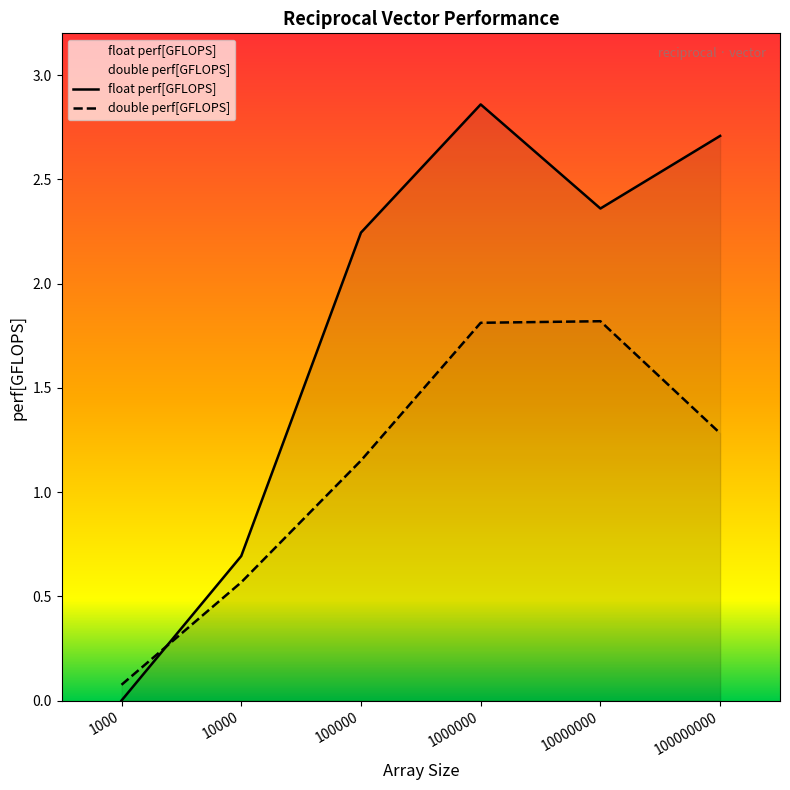

How many times do double perf[GFLOPS] and float perf[GFLOPS] cross each other?

1